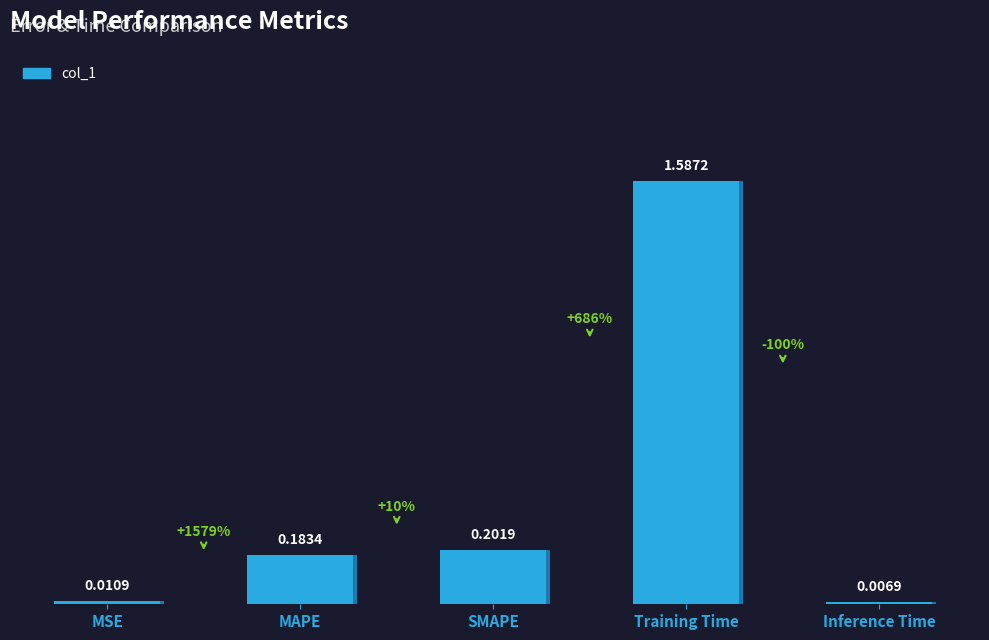

What is the difference between the second highest and second lowest values?

0.2